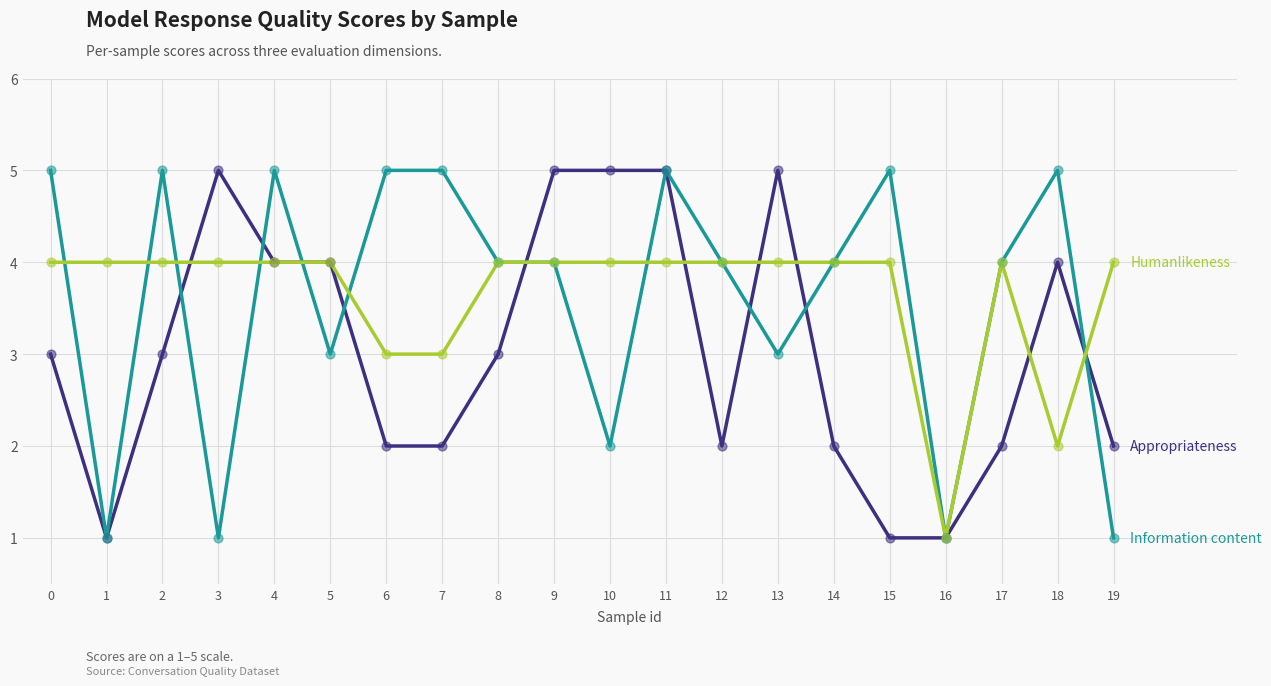

What is the total value across all series at 9?

13